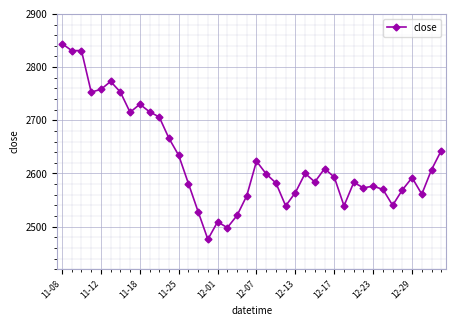

What is the value of the 9th point from the left?

2730